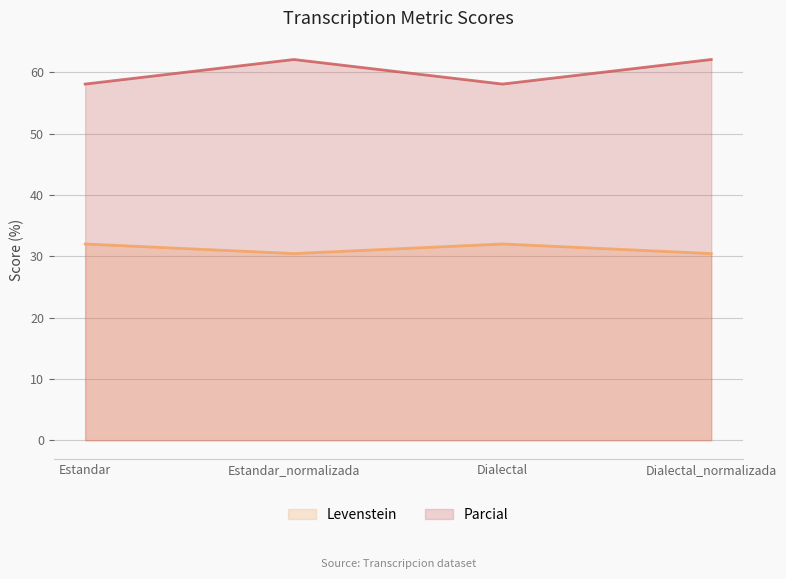

At how many categories does at least one series exceed 33?

4